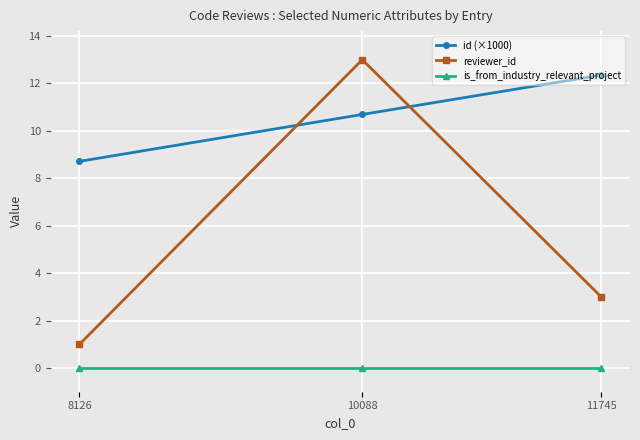

At which label does id (×1000) reach its minimum?

8126